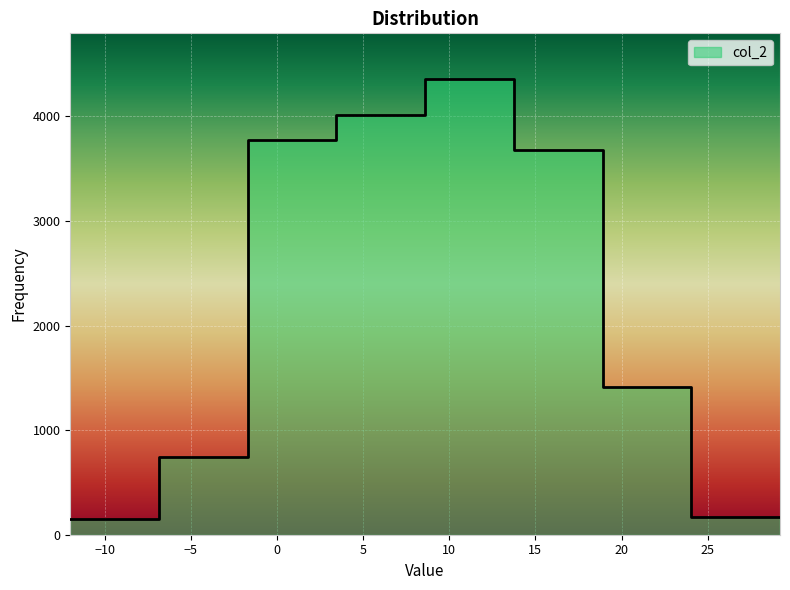

Is this an area chart (filled region under the line)?

No